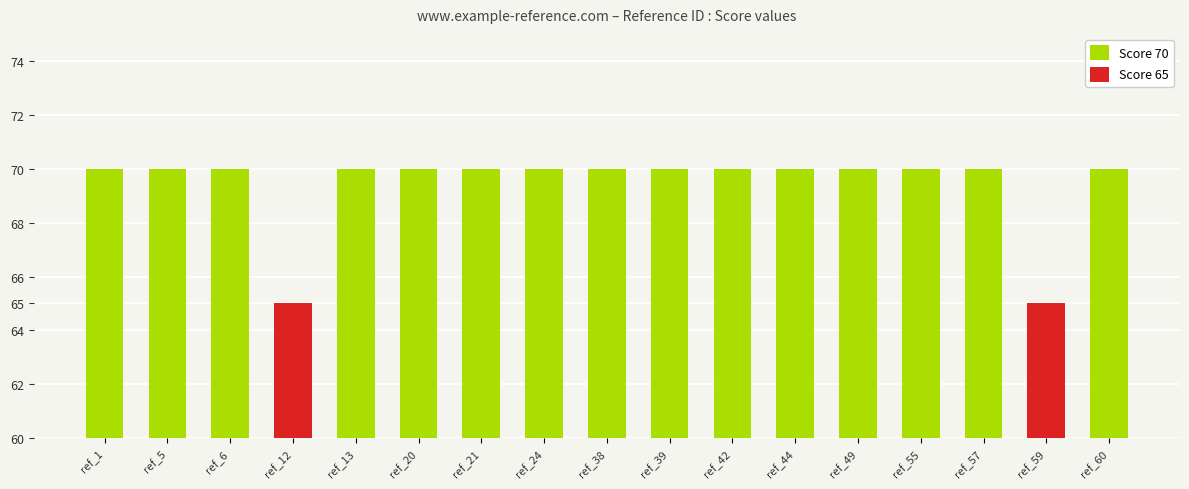

Between ref_44 and ref_20, which is larger?

ref_44